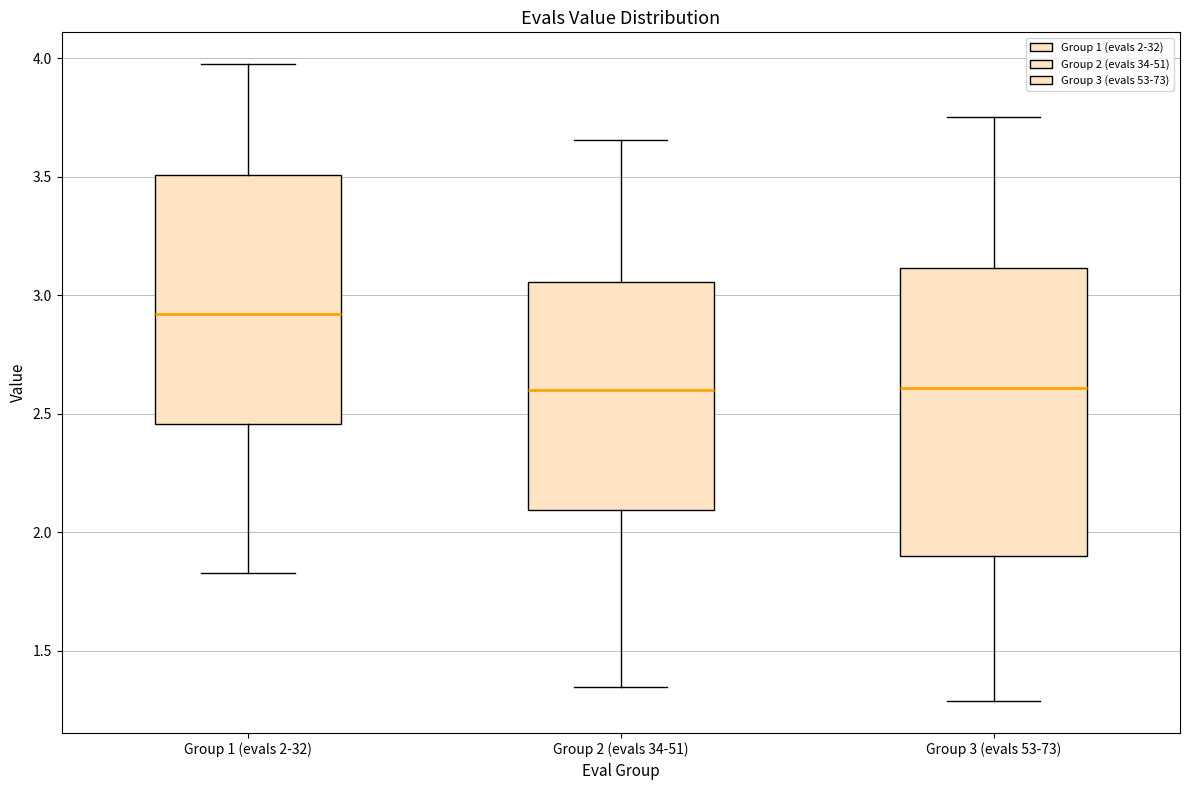

Reading left to right, transcribe this box plot: for each box, give where its median line is, the range the box spans, and where its two whiskers end, as read against the y-axis. The values are not printed on the chart, so give them approximately, as read against the axis.

Group 1 (evals 2-32): median 2.90, box 2.45 to 3.50, whiskers 1.85 to 3.95
Group 2 (evals 34-51): median 2.60, box 2.10 to 3.05, whiskers 1.35 to 3.65
Group 3 (evals 53-73): median 2.60, box 1.90 to 3.10, whiskers 1.30 to 3.75